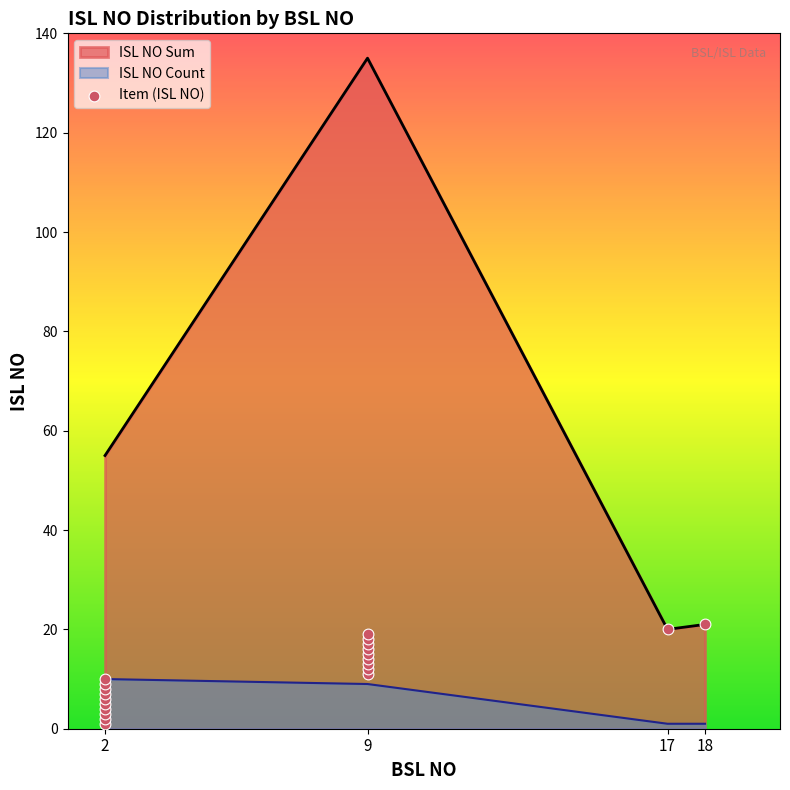

What is the highest value of the ISL NO Sum series?

135